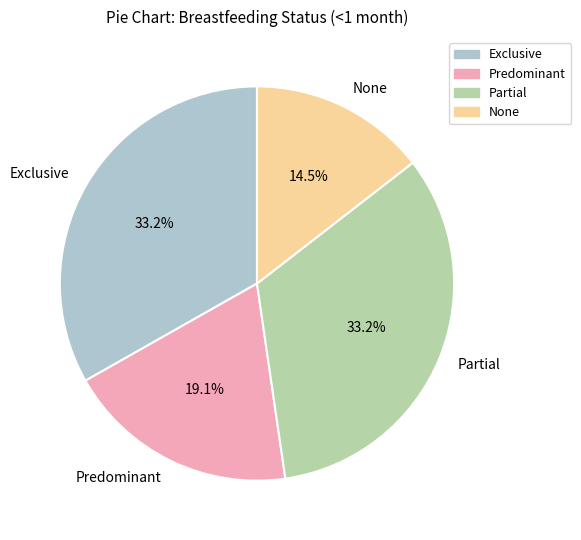

To the nearest percent, what is the difference between the Partial and None slice percentages?

19%